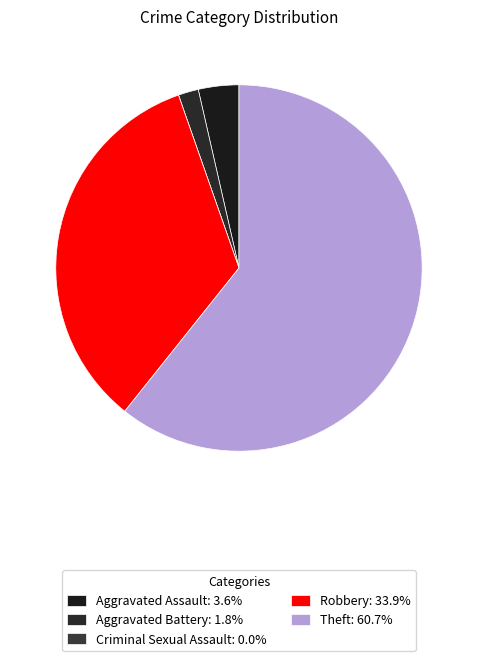

To the nearest percent, what is the average slice percentage?

20%